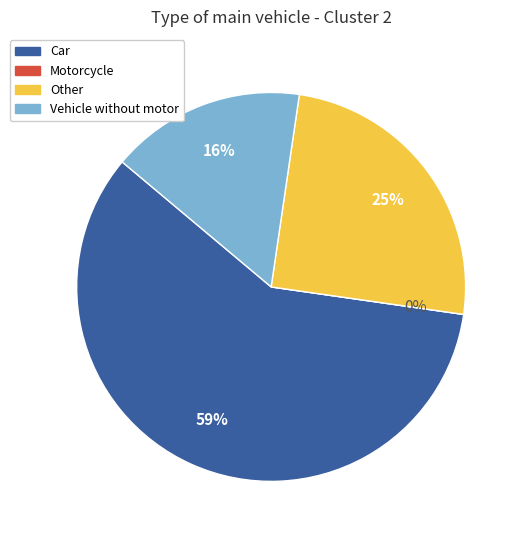

Rank the categories by value from highest to lowest.

Car, Other, Vehicle without motor, Motorcycle